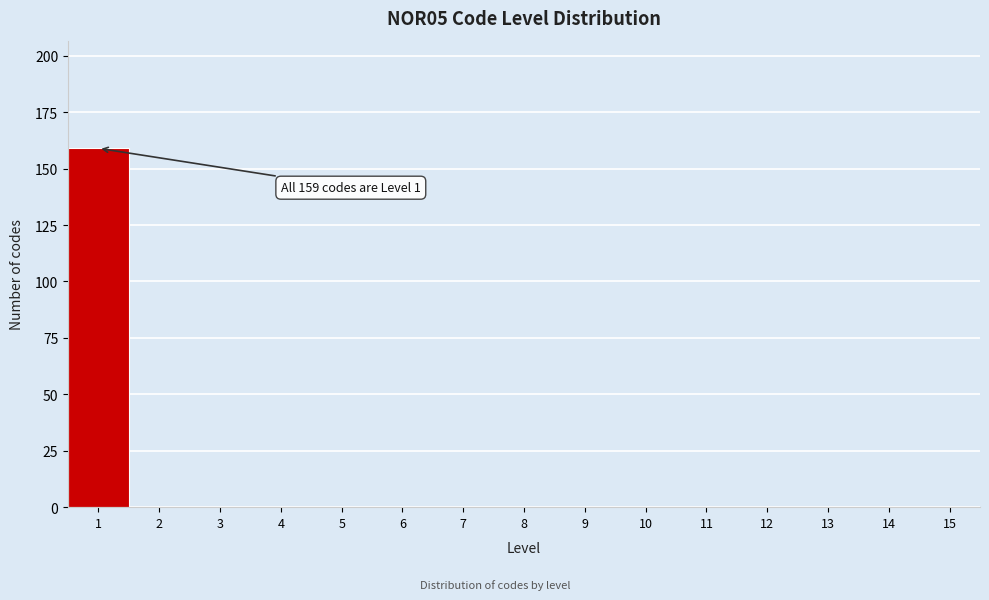

Which range on the x-axis has the tallest bar?

0.5 to 1.5